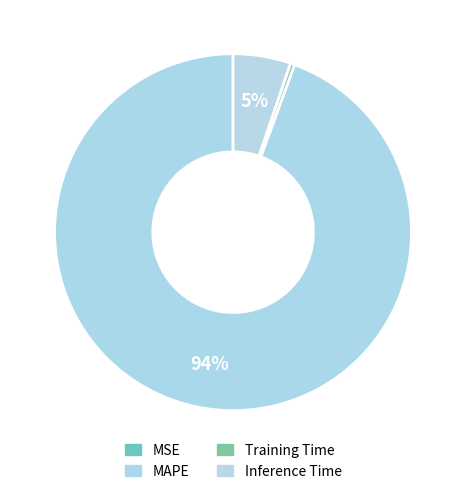

Which category has the smallest portion of the pie?

MSE